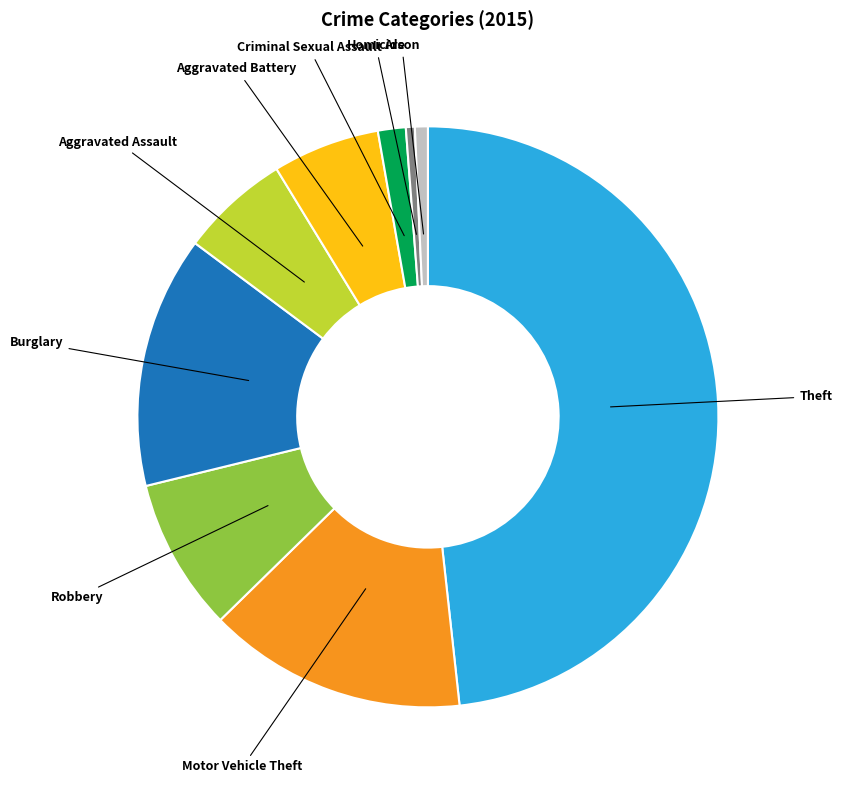

Does any single category account for the majority?

No